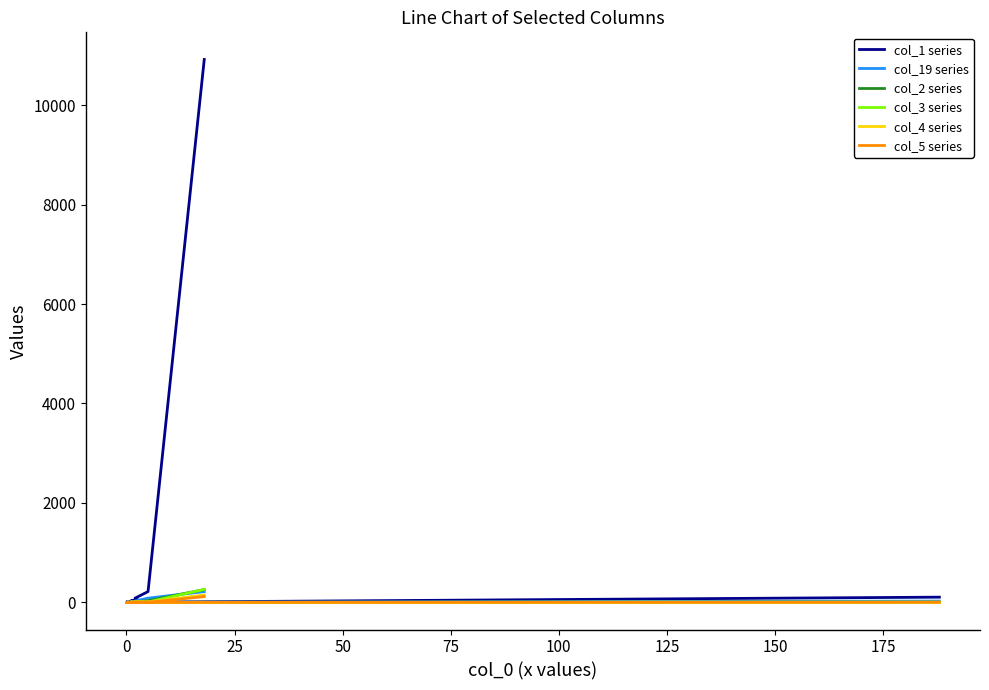

Between 125 and 150, which series saw the biggest shift?

col_1 series